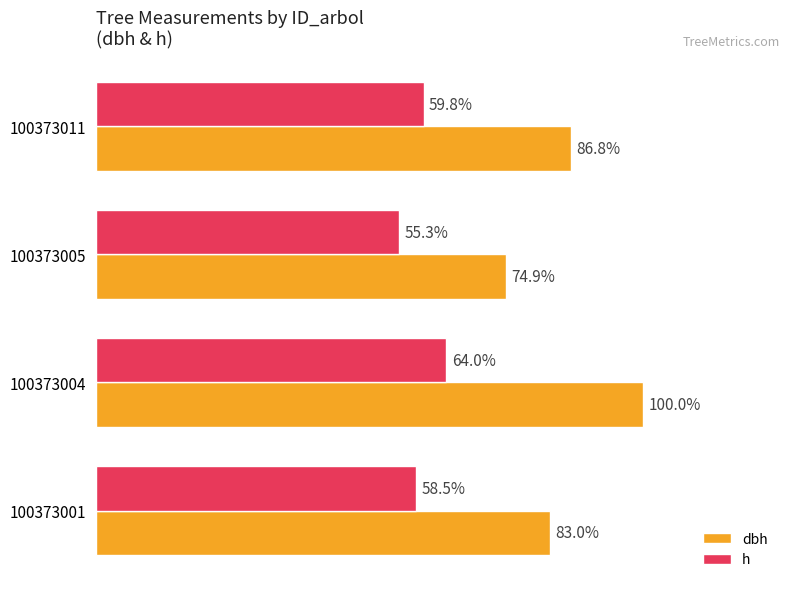

What are all the series names shown in the legend?

dbh, h